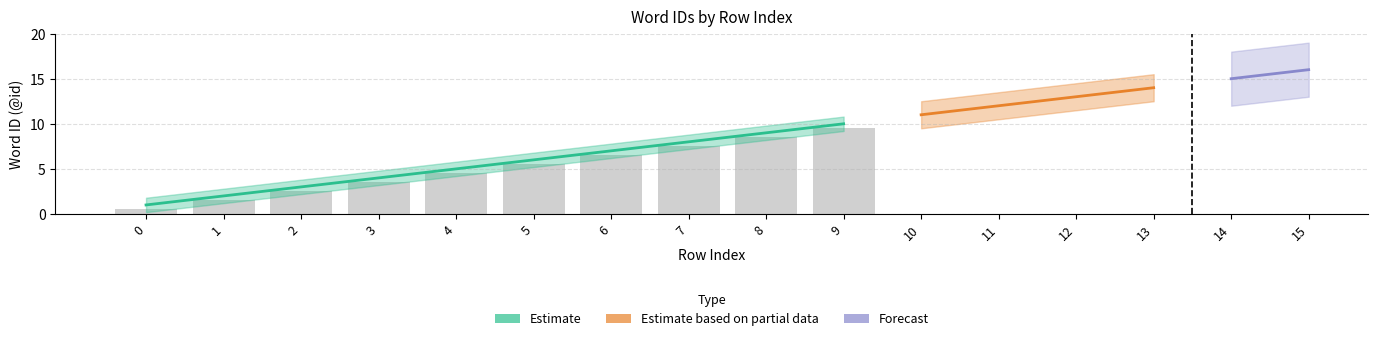

What are all the series names shown in the legend?

Estimate, Estimate based on partial data, Forecast